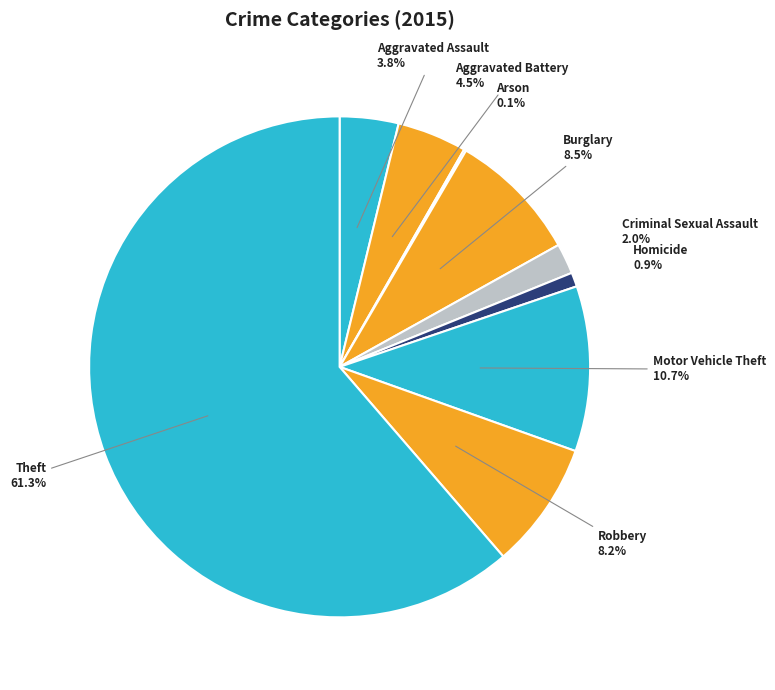

How many slices are in this pie chart?

9